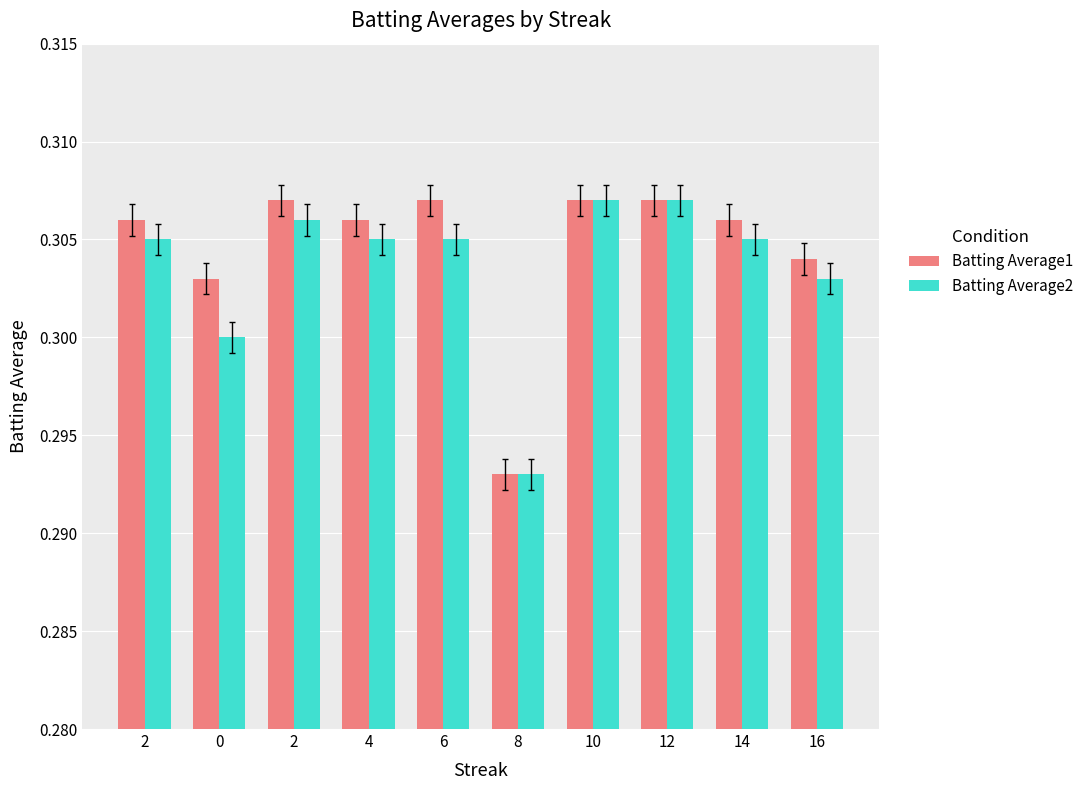

What are all the series names shown in the legend?

Batting Average1, Batting Average2